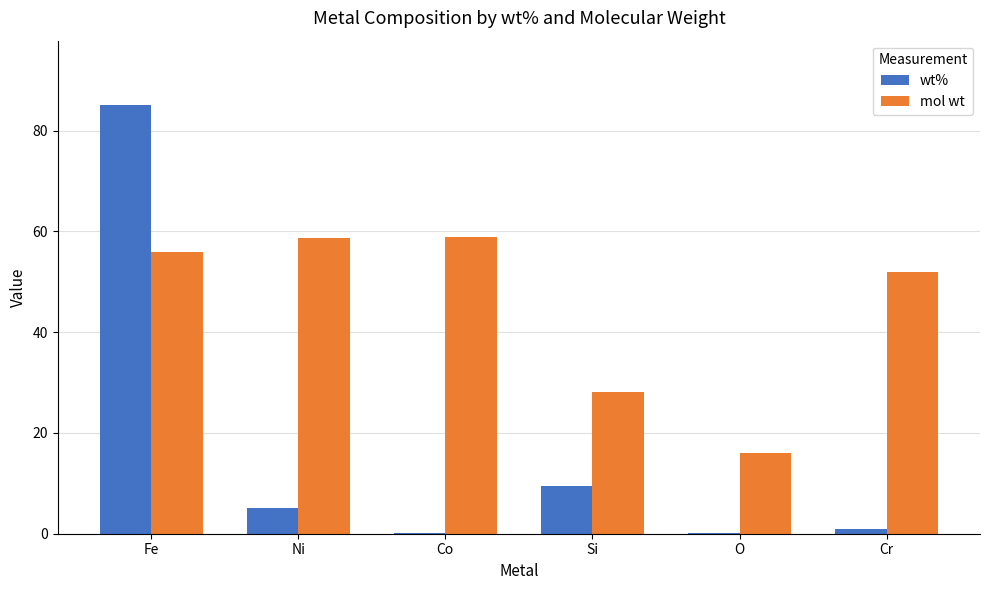

Are the bars grouped side by side (vs. stacked)?

Yes